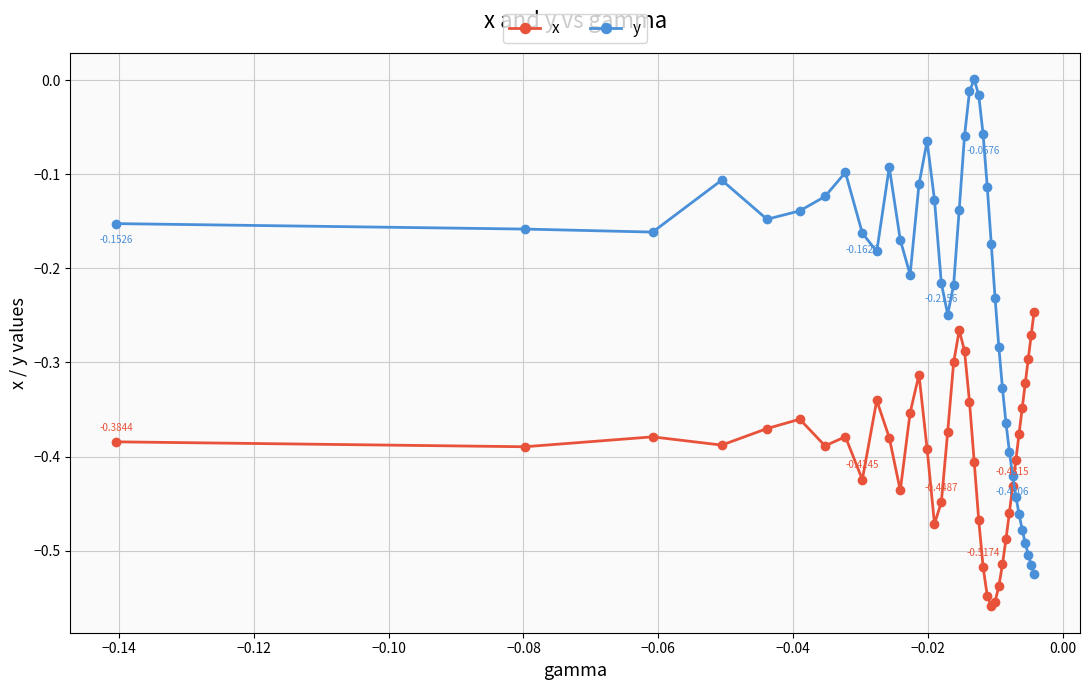

How many series are shown in this chart?

2